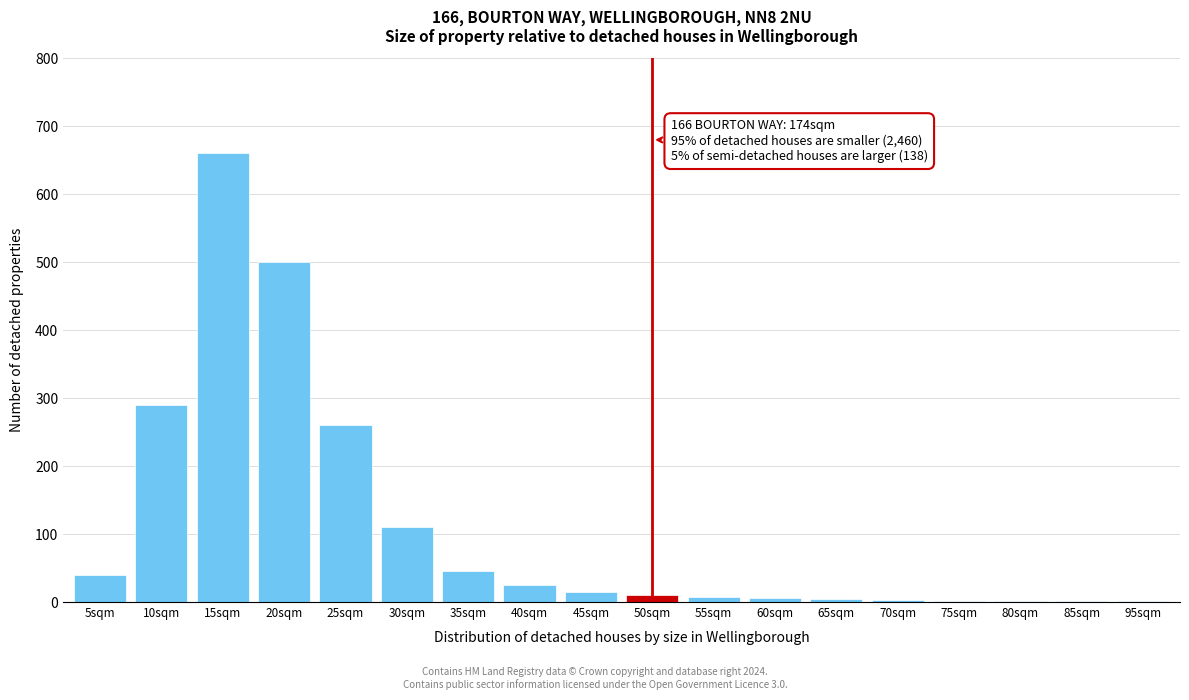

Between 25sqm and 10sqm, which is larger?

10sqm